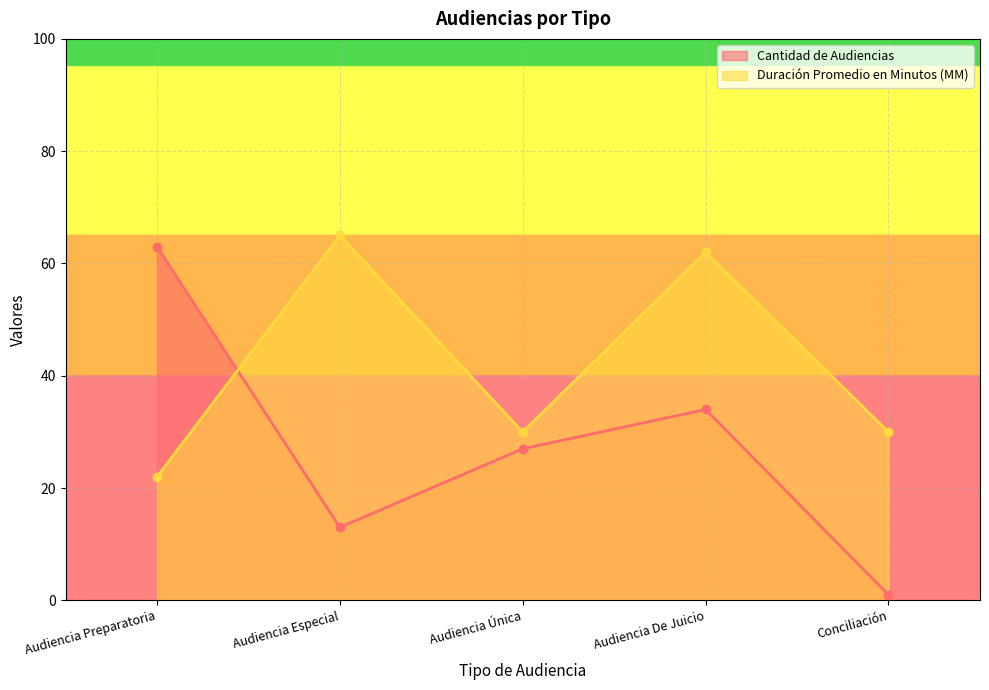

Which series ends up on top after the final intersection of Duración Promedio en Minutos (MM) and Cantidad de Audiencias?

Duración Promedio en Minutos (MM)